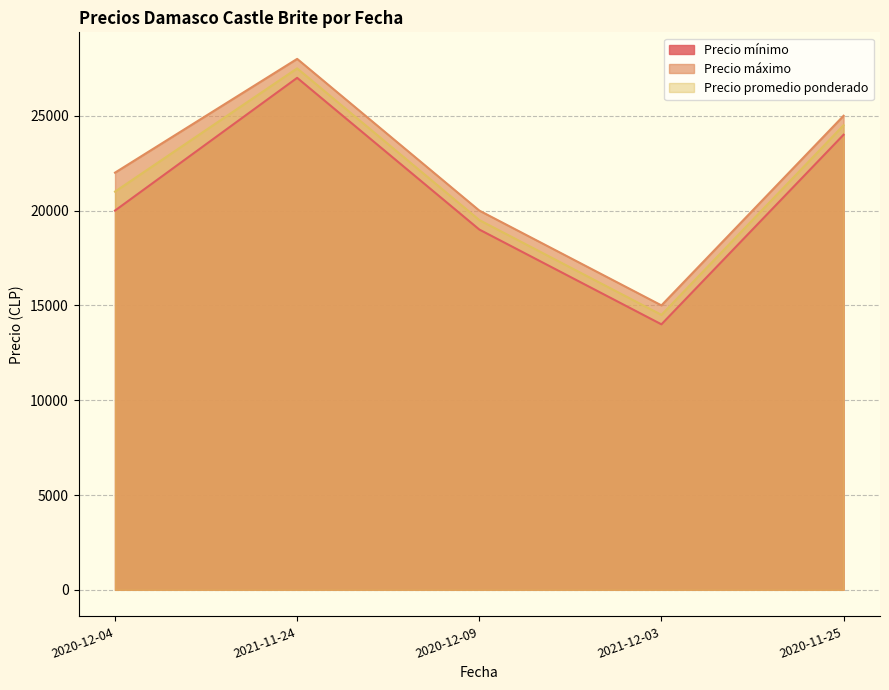

The Precio máximo series shows 28000 at 2021-11-24. True or false?

True